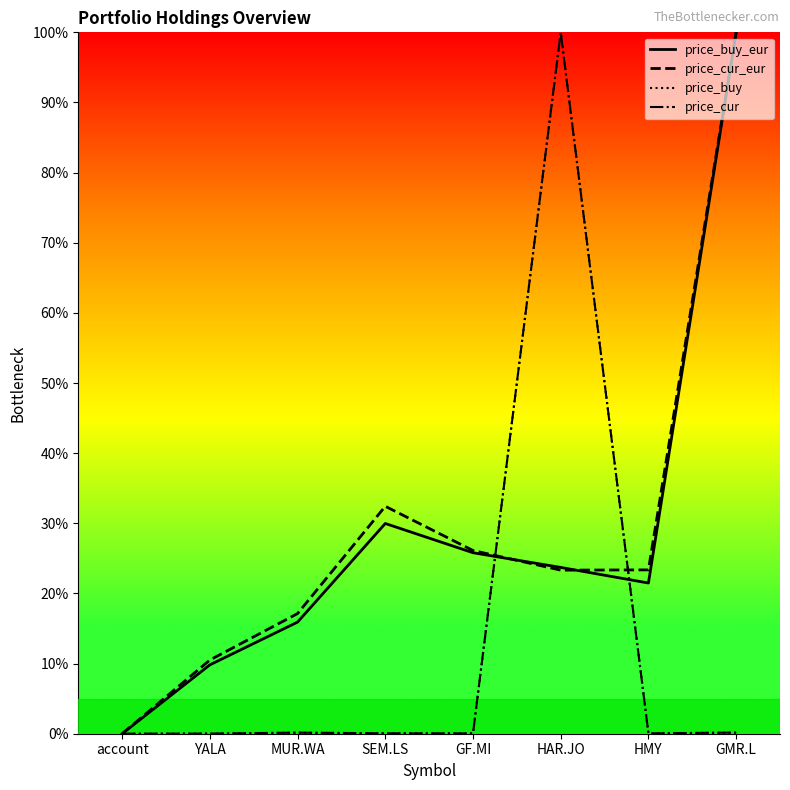

What is the sum of all price_buy_eur values?

226.7